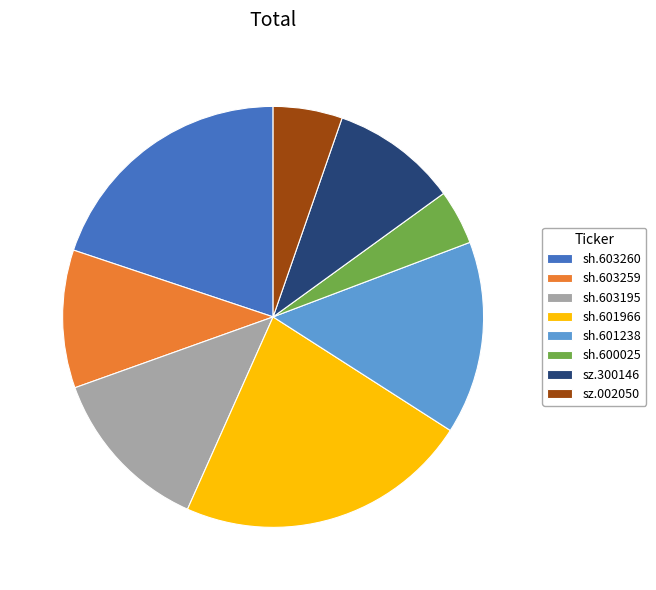

Combined, do sh.603260 and sh.601966 account for over 50%?

No